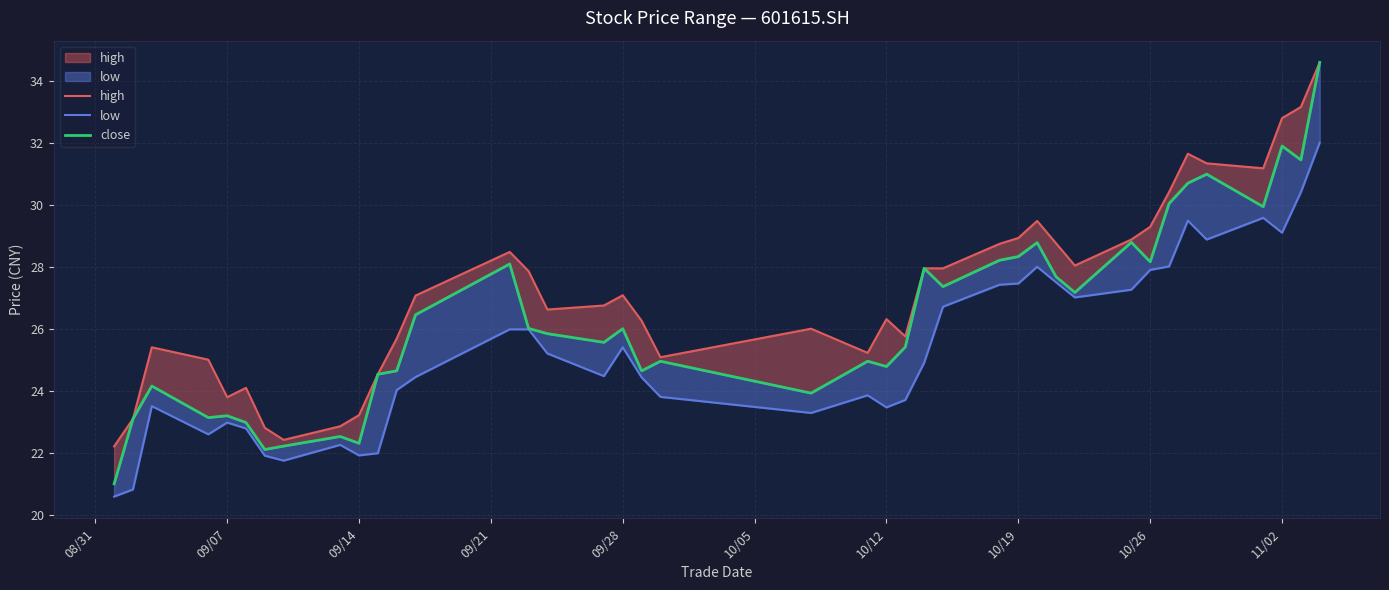

What is the average value of the high series?

27.2